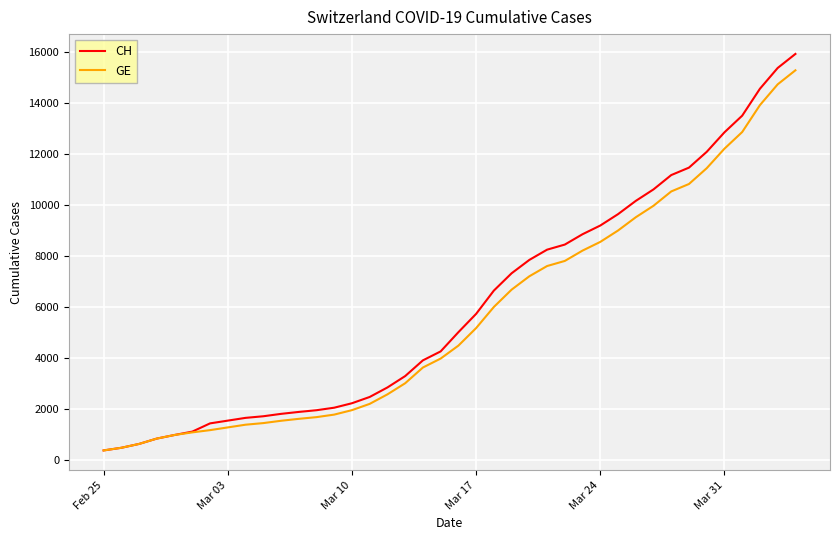

Which series has the widest spread of values?

CH